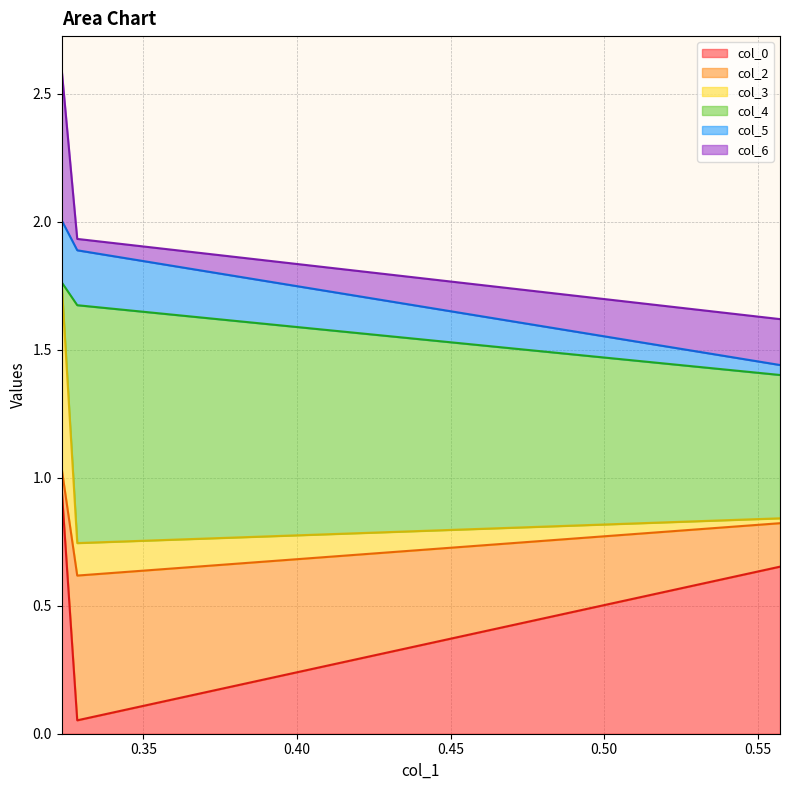

What is the greatest value displayed?

2.6